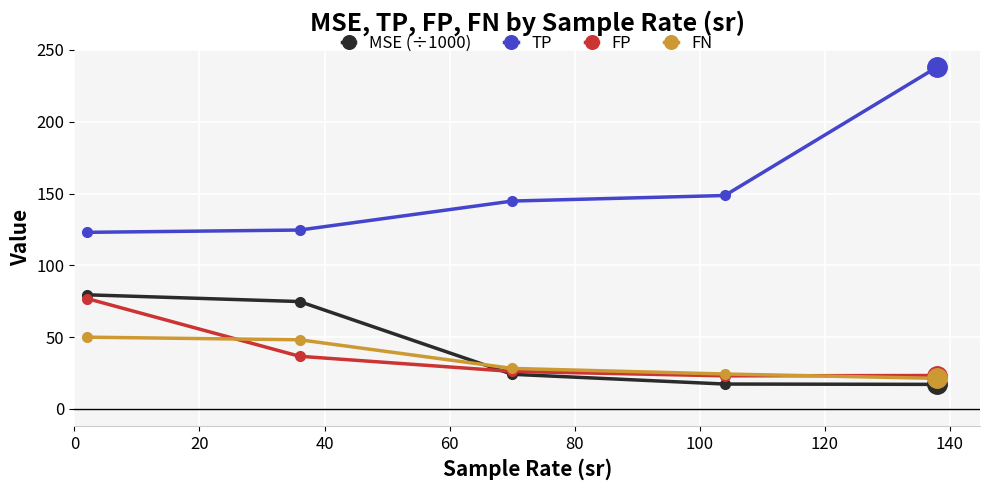

What is the value of the MSE (÷1000) point at the 1st from the left?

79.5